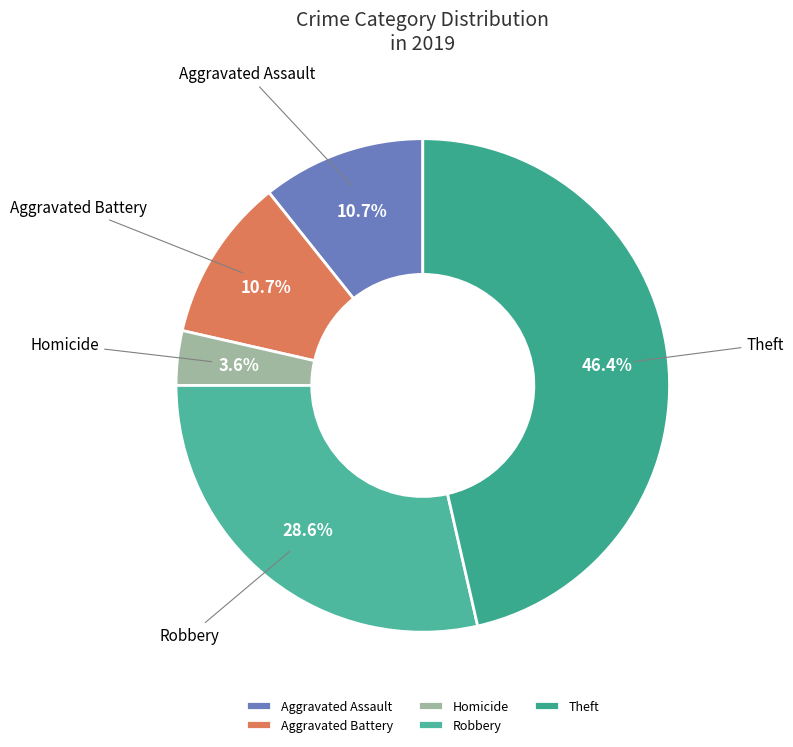

Between Homicide and Aggravated Battery, which is larger?

Aggravated Battery